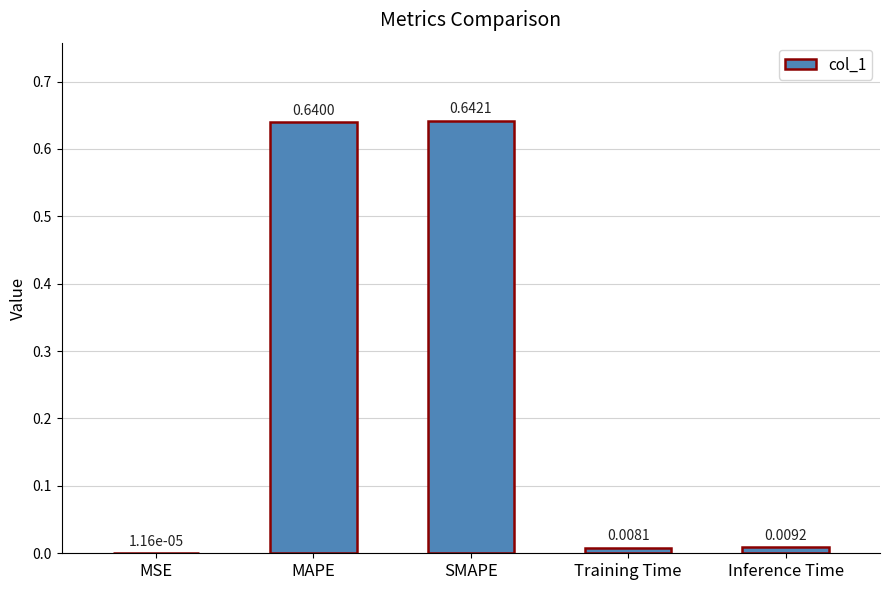

Which label corresponds to the largest value in the chart?

SMAPE